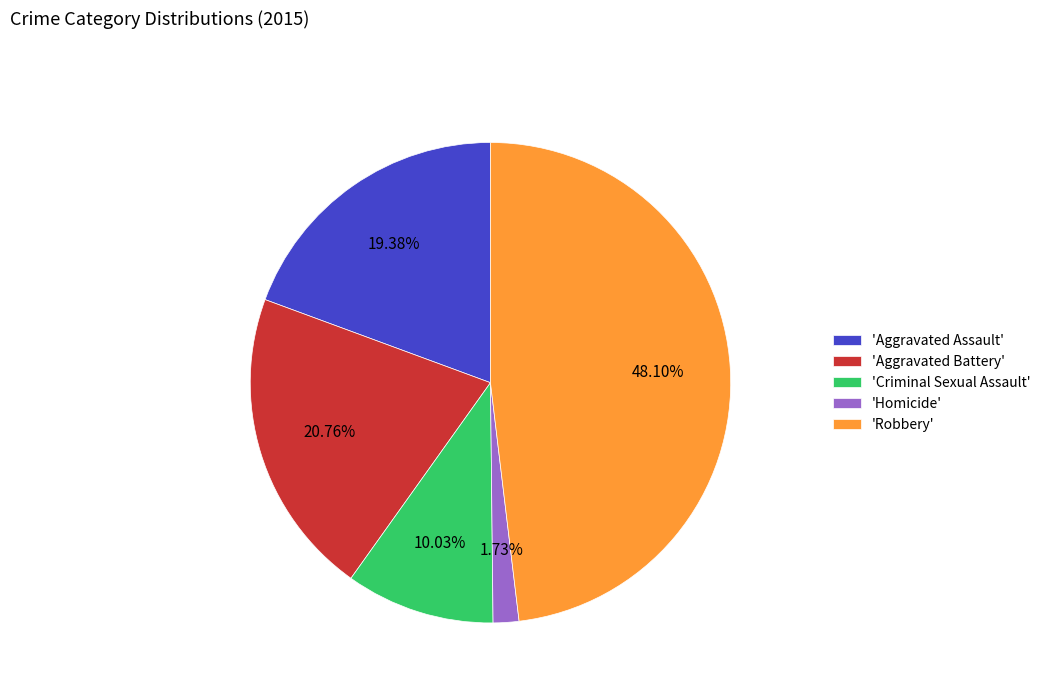

Does 'Homicide' account for over 50% of the chart?

No